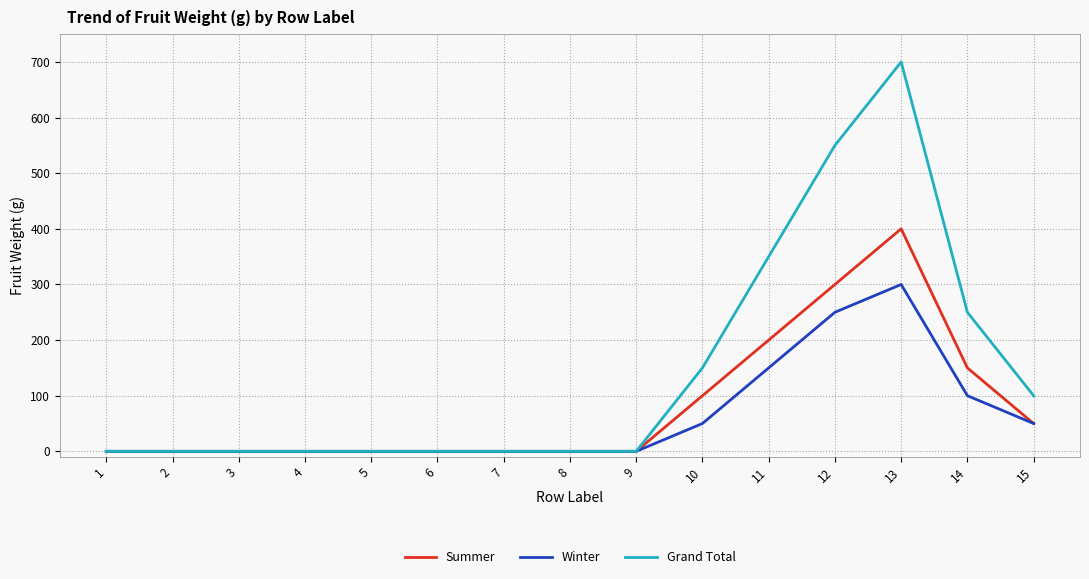

At 13, list the series in order from largest to smallest.

Grand Total, Summer, Winter